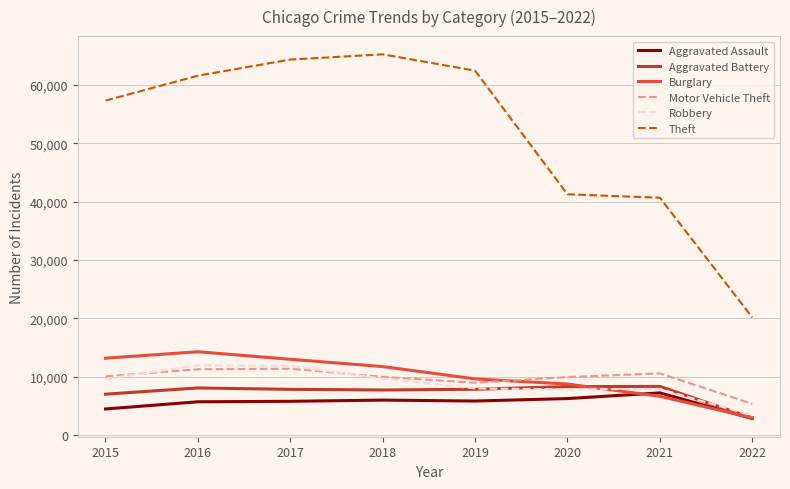

The value of Burglary at 2016 is 14289. True or false?

True